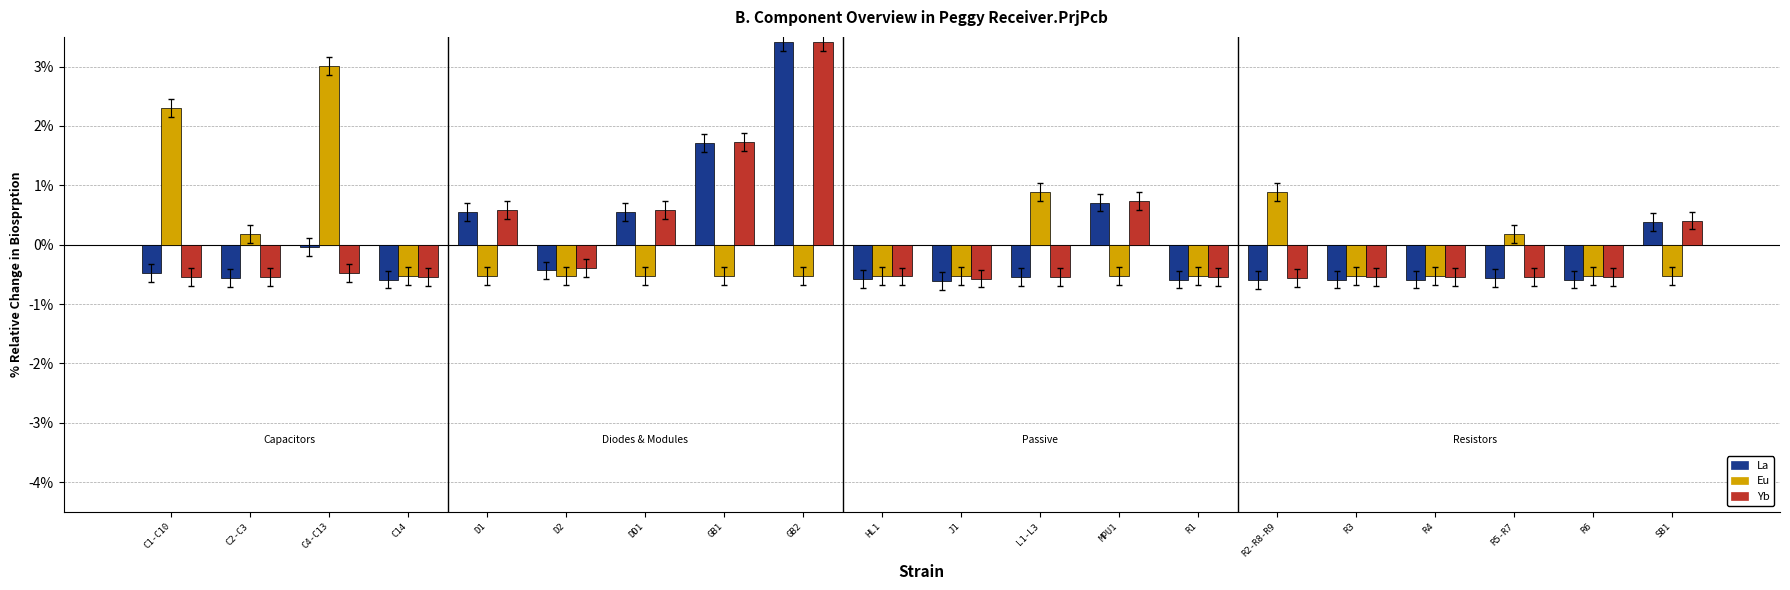

How many data points in Eu are above 0?

6